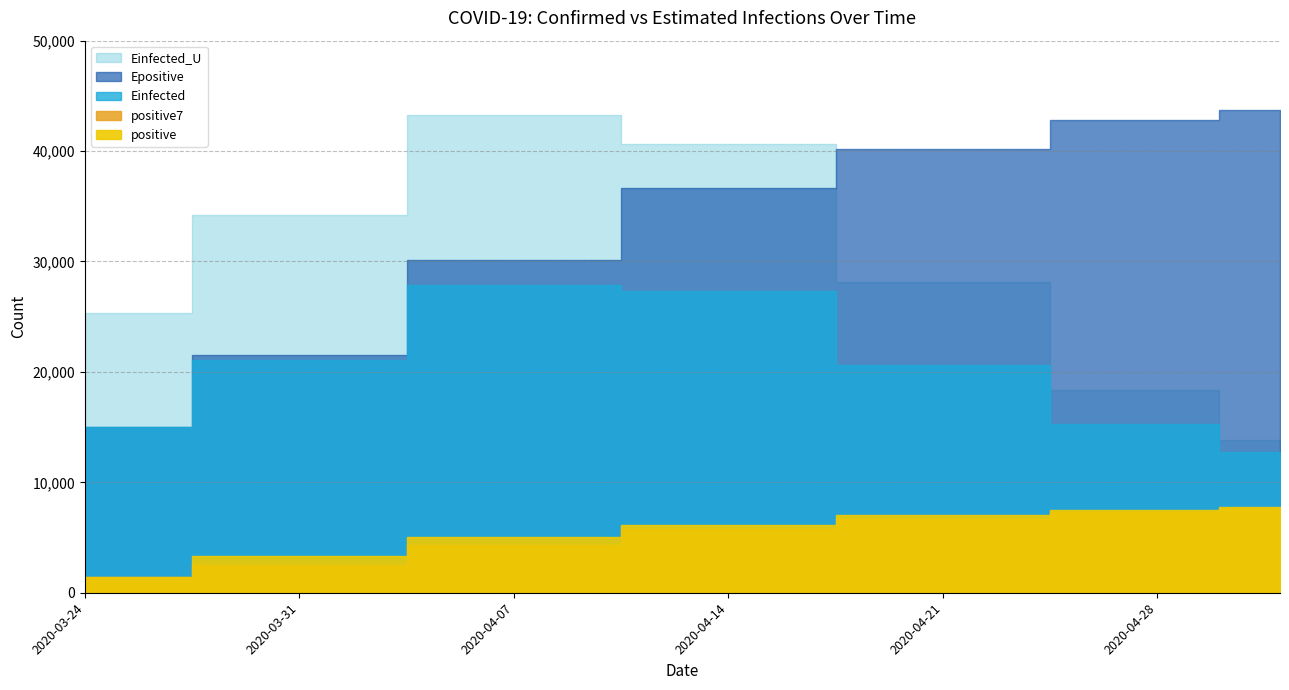

What is the value of the Einfected_U point at the 4th from the left?

40620.9